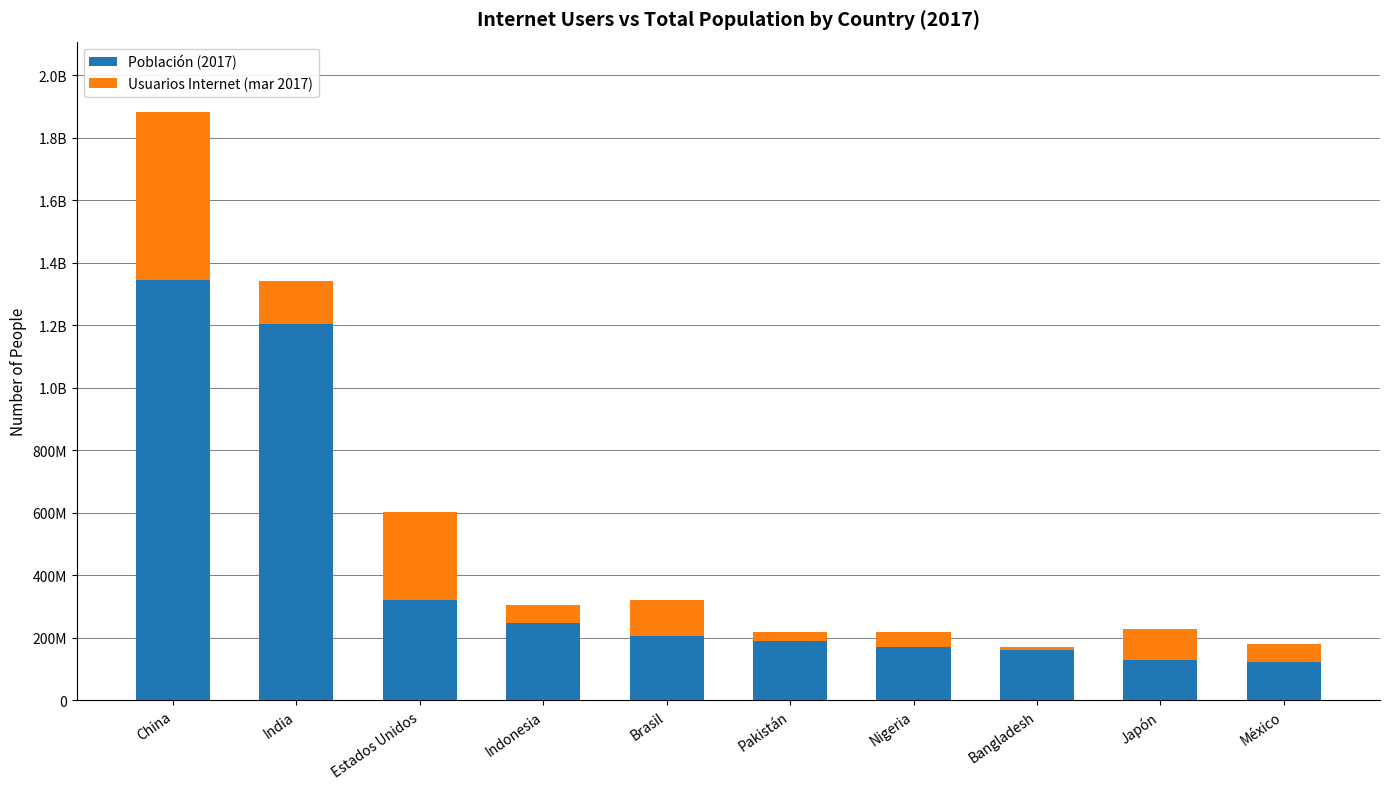

At Estados Unidos, list the series in order from largest to smallest.

Población (2017), Usuarios Internet (mar 2017)